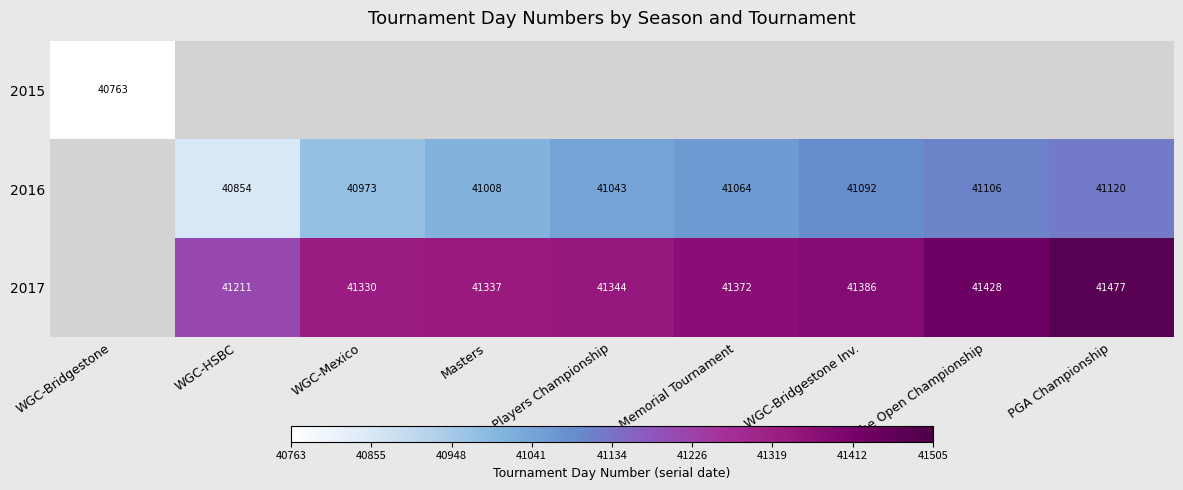

What is the sum of the 2017 values at WGC-Mexico and Memorial Tournament?

82702